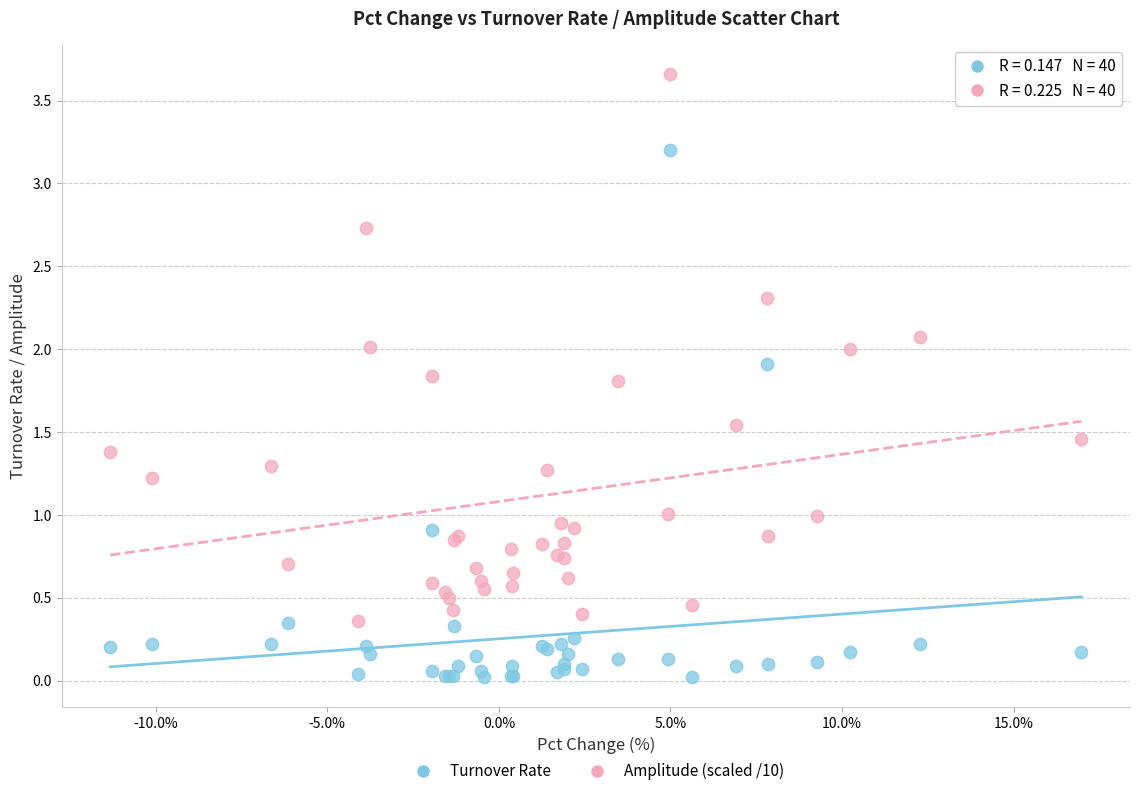

Which series has the largest Y range (max minus min)?

Amplitude (scaled /10)